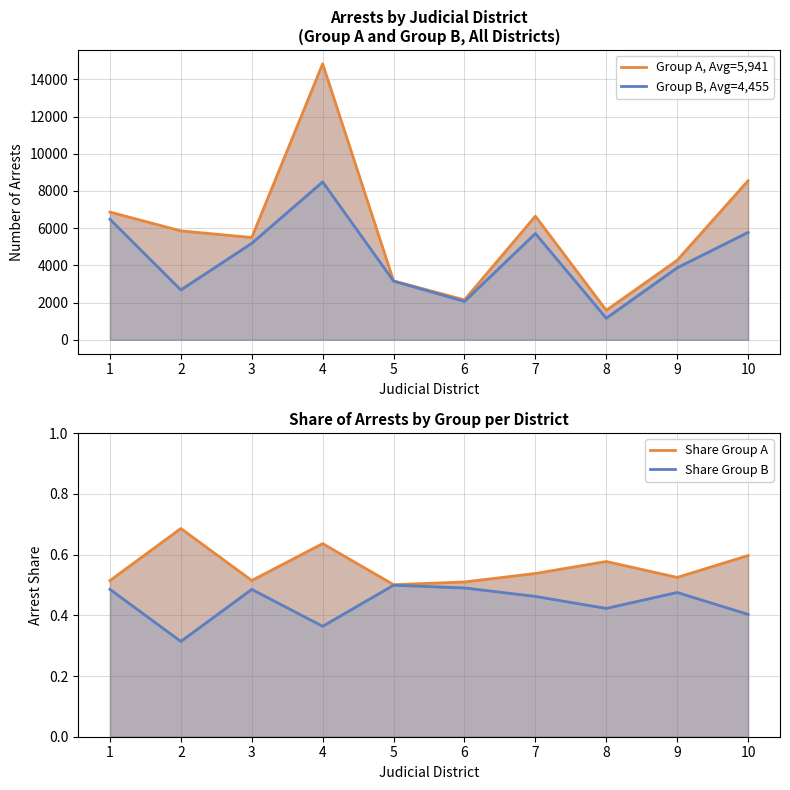

At 10, list the series in order from smallest to largest.

Share Group B, Share Group A, Group B, Avg=4,455, Group A, Avg=5,941